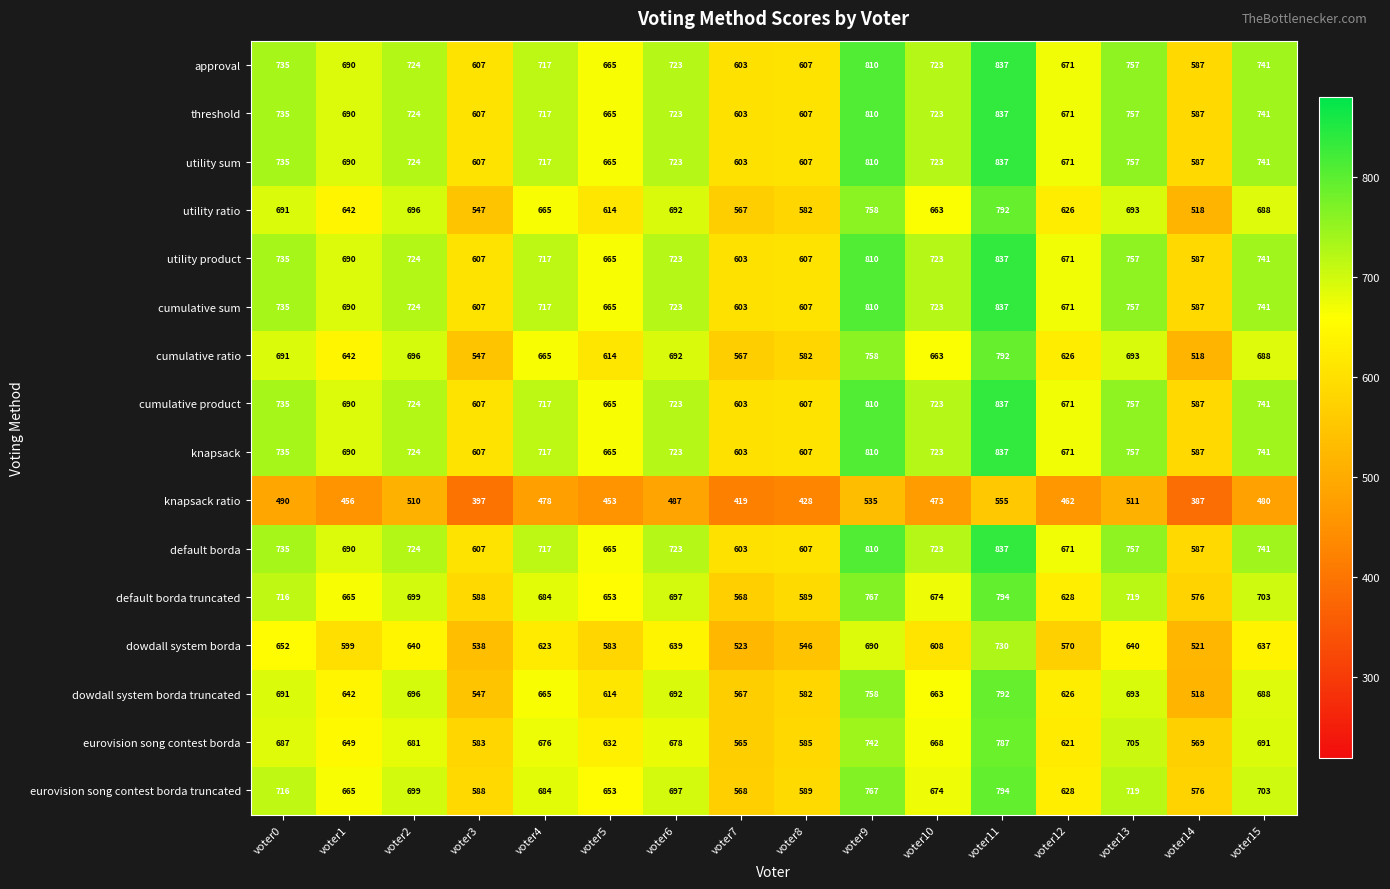

What is the spread (max minus min) of values at voter2?

214